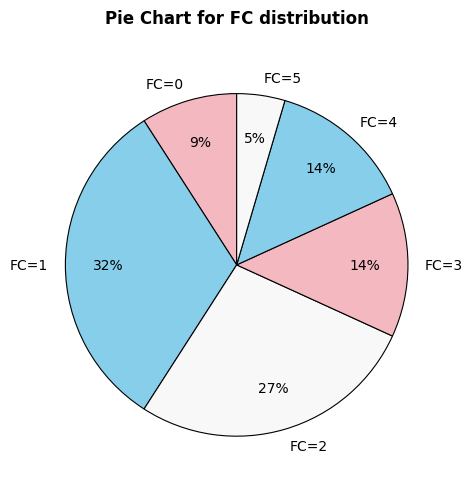

Count the number of slices in the pie.

6